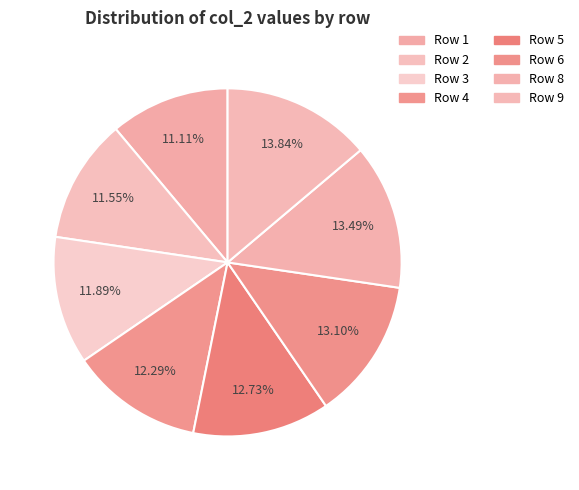

Count the number of slices in the pie.

8